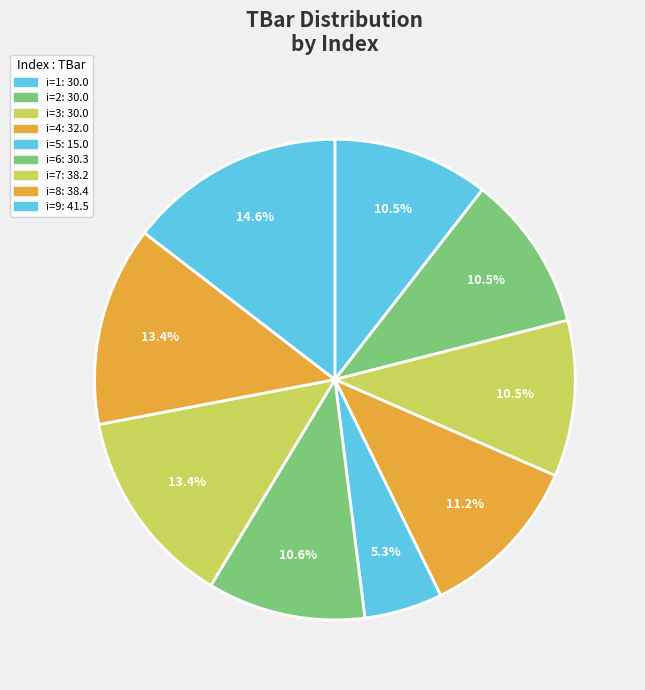

How many segments does this pie chart have?

9